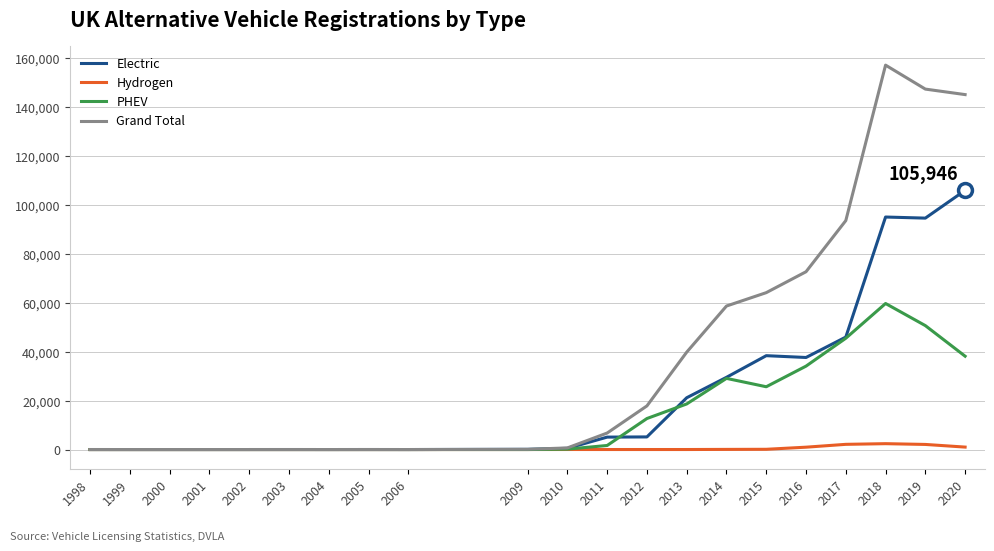

Is it true that Hydrogen equals 6 at 2012?

True